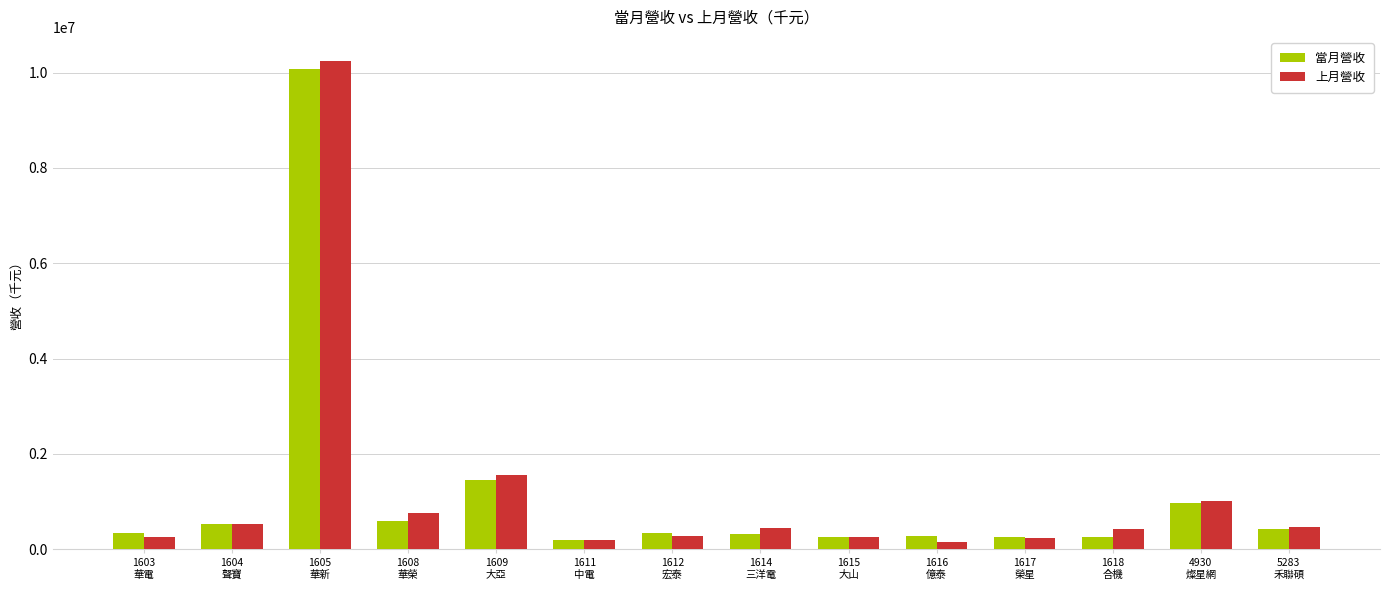

At how many categories does at least one series exceed 9334313?

1